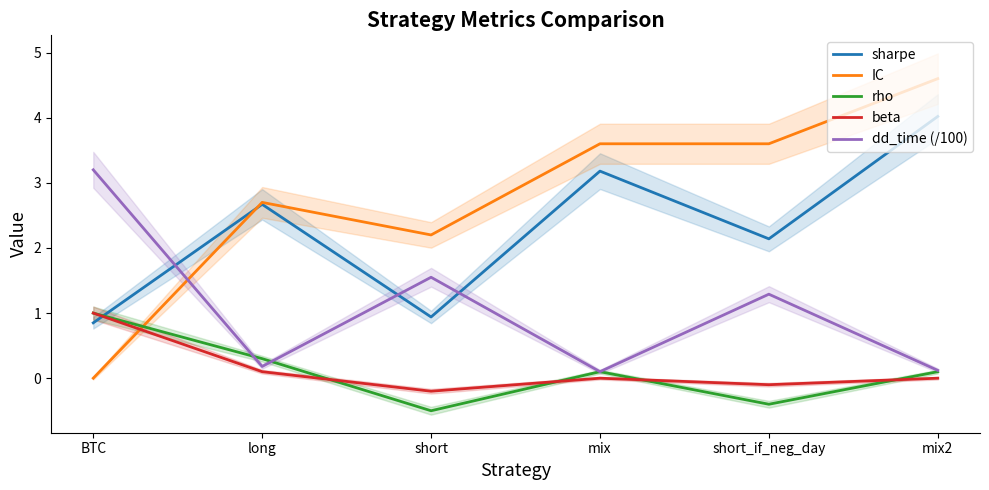

At how many categories does at least one series exceed 3?

4